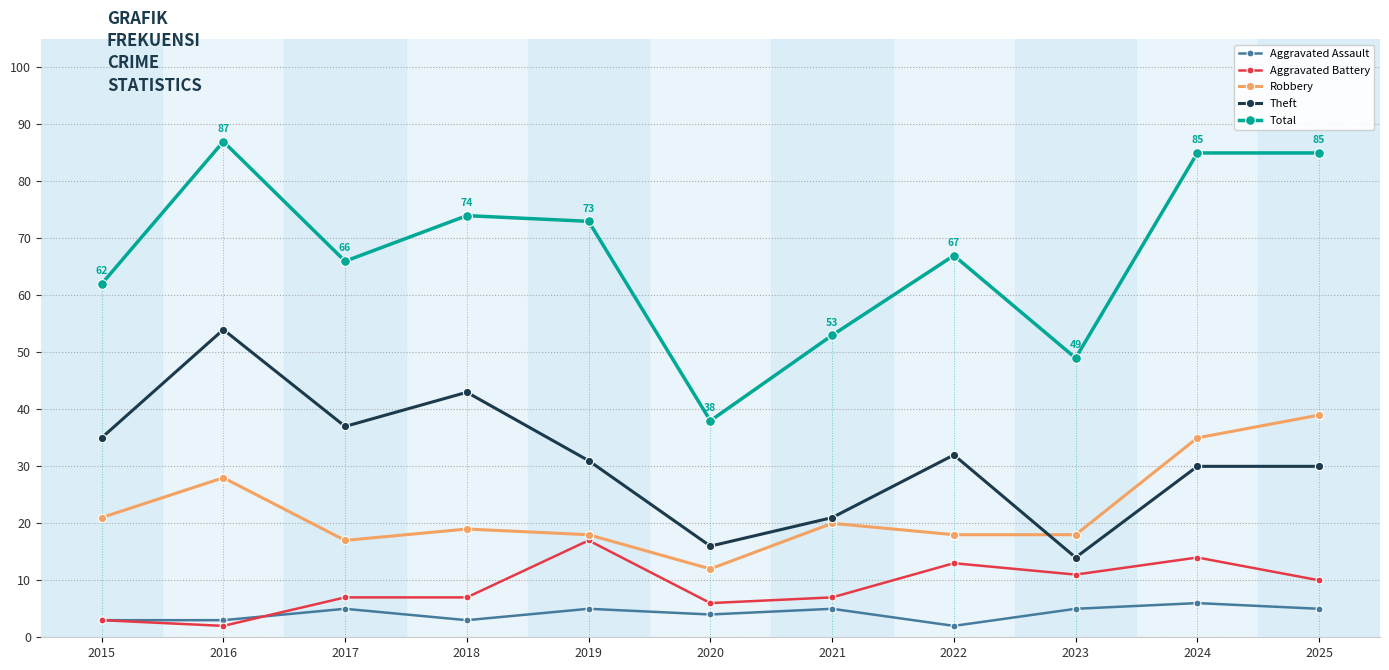

Count the number of categories in the chart.

11